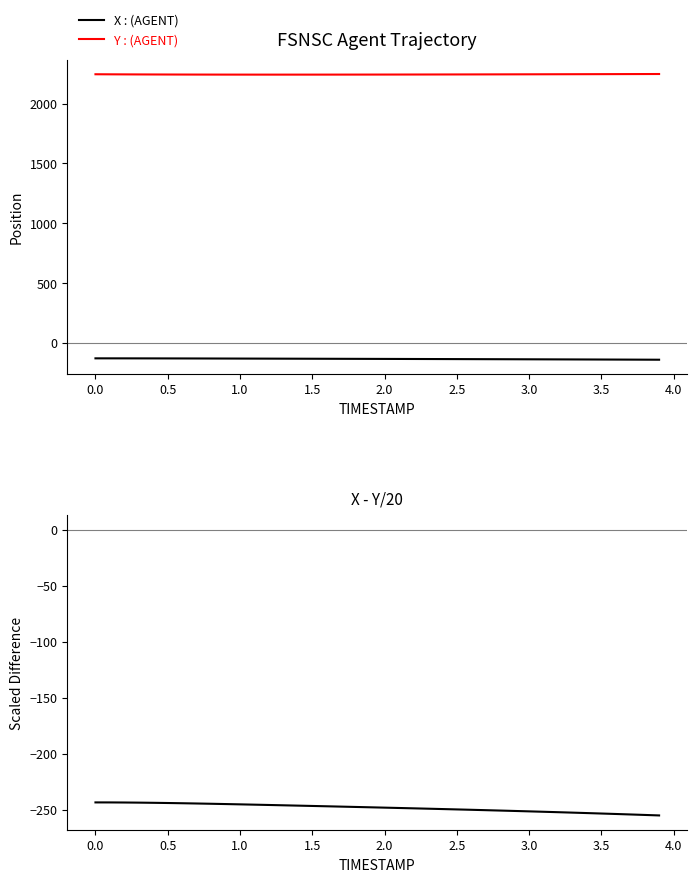

Is the value of Y at 3.0 greater than the value of X - Y/20 at 0.5?

Yes